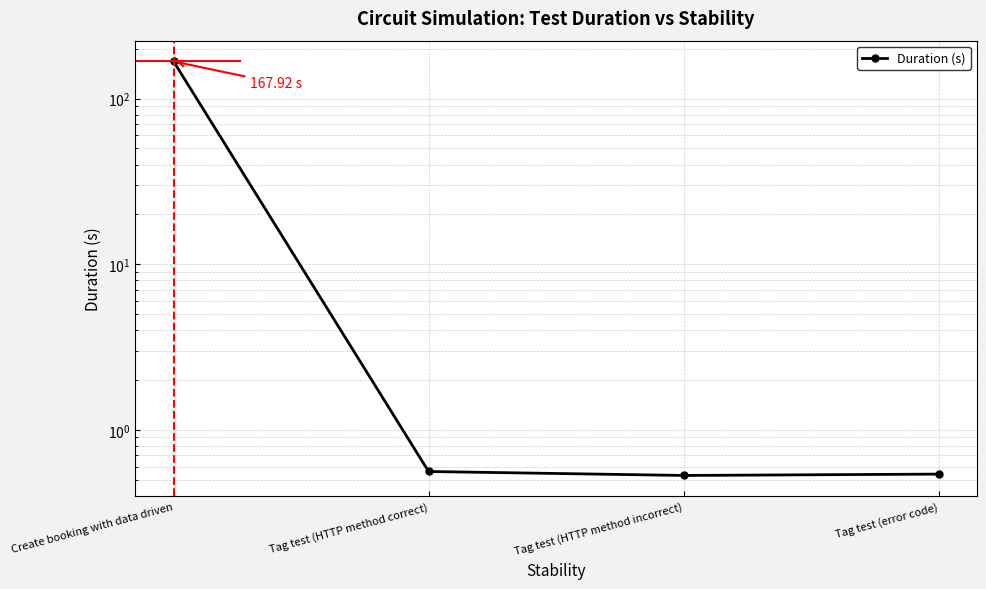

Which has a higher value, Tag test (error code) or Tag test (HTTP method correct)?

Tag test (HTTP method correct)